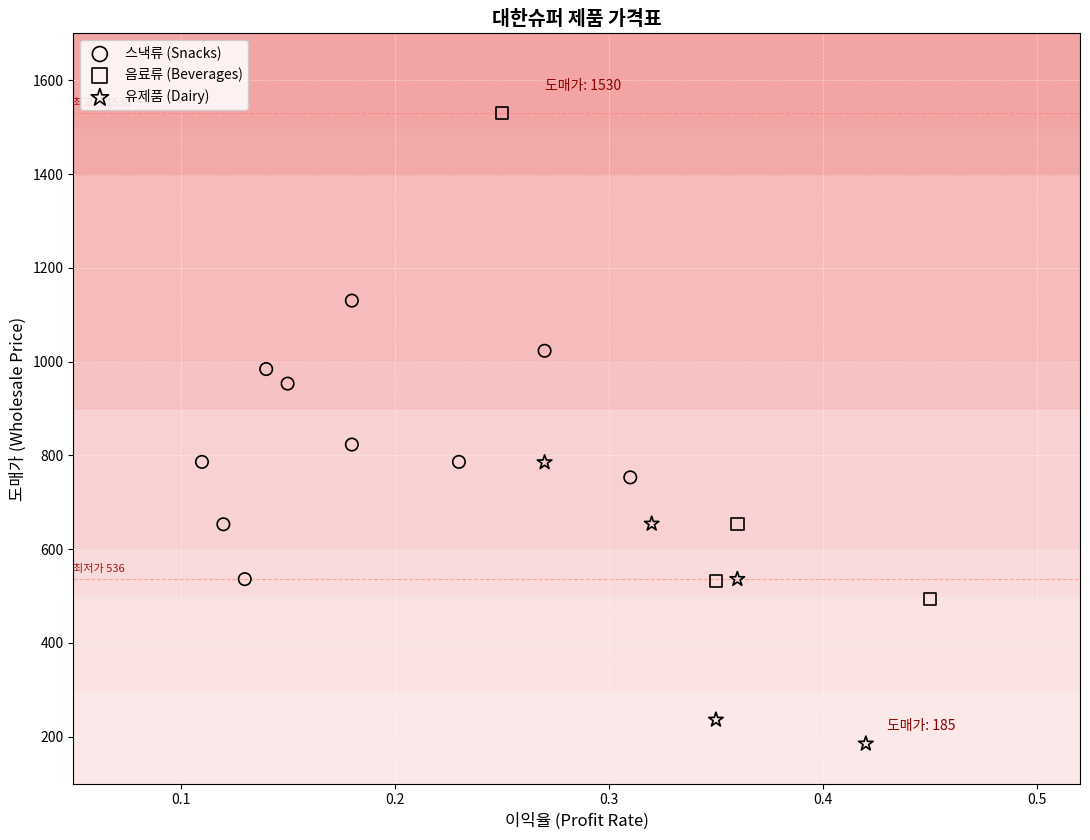

Which series has the widest spread of Y values?

음료류 (Beverages)